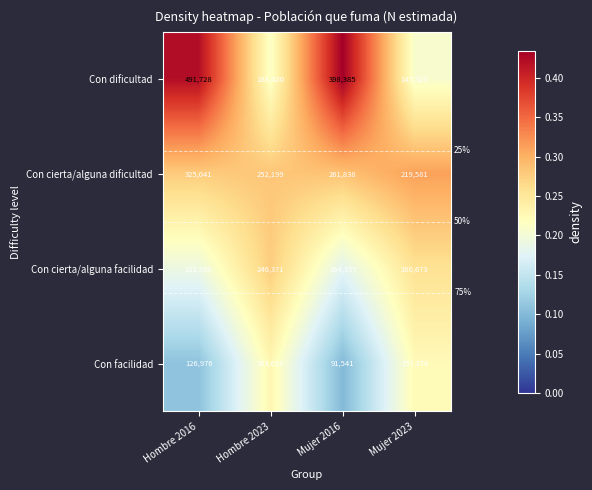

What is the minimum value shown in the chart?

91541